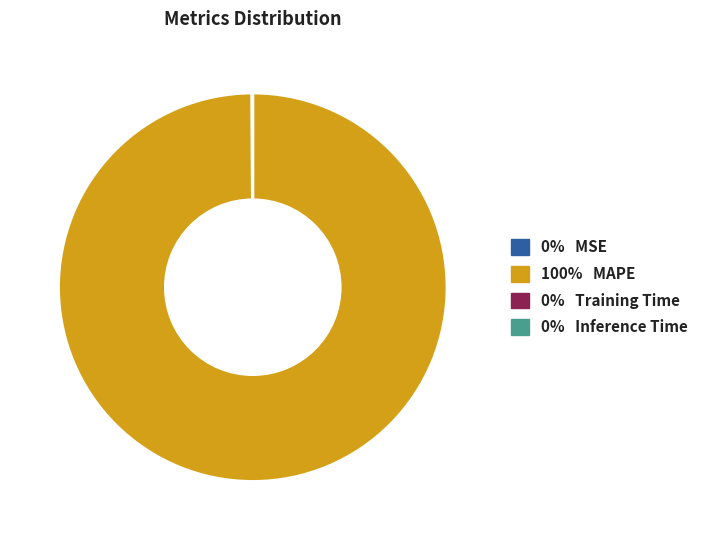

What is the largest slice in the pie chart?

100% MAPE